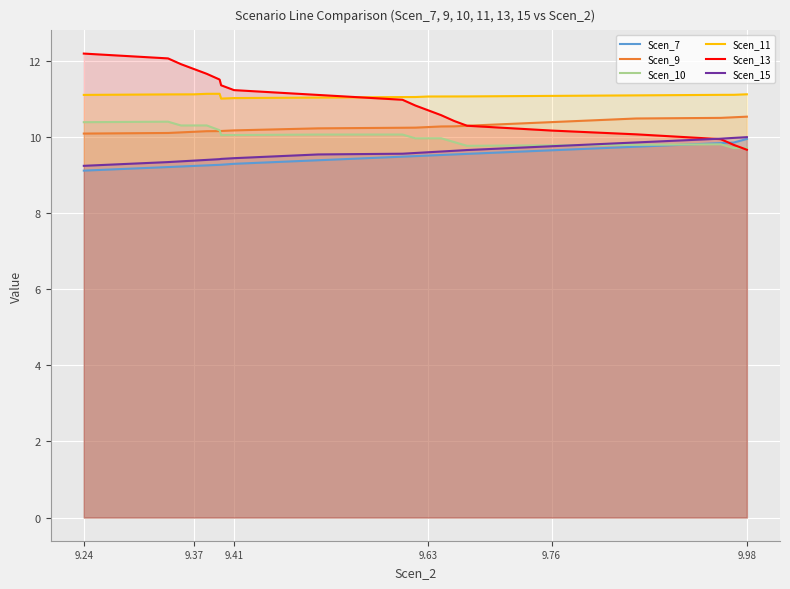

True or false: Scen_11 has a value of 11.1 at 9.63.

True